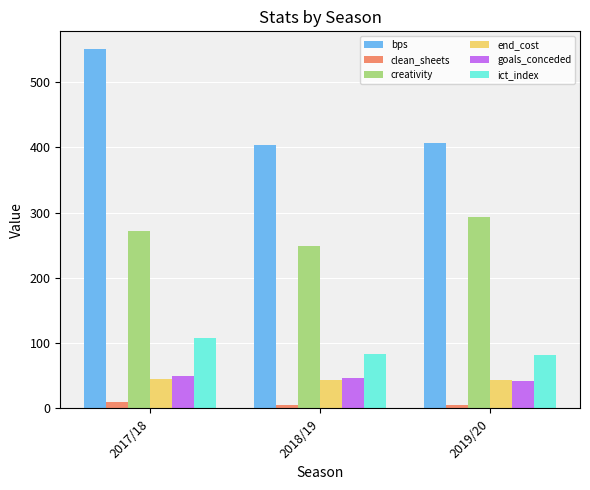

What position from the right is 2018/19?

2